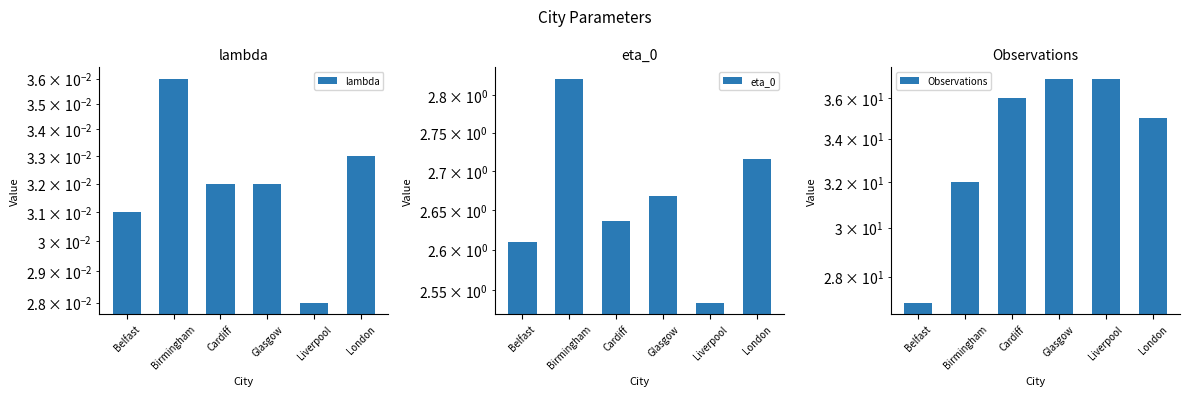

Which label corresponds to the largest value in the chart?

Glasgow